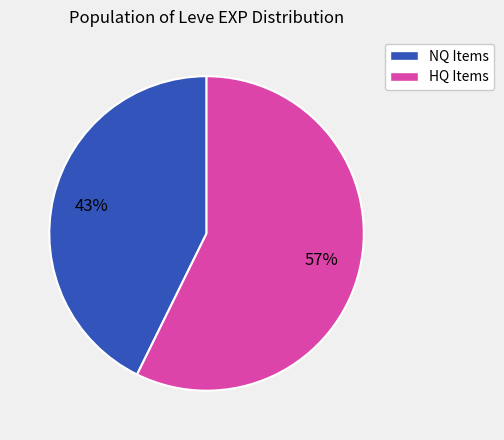

To the nearest percent, what is the combined percentage of HQ Items and NQ Items?

100%